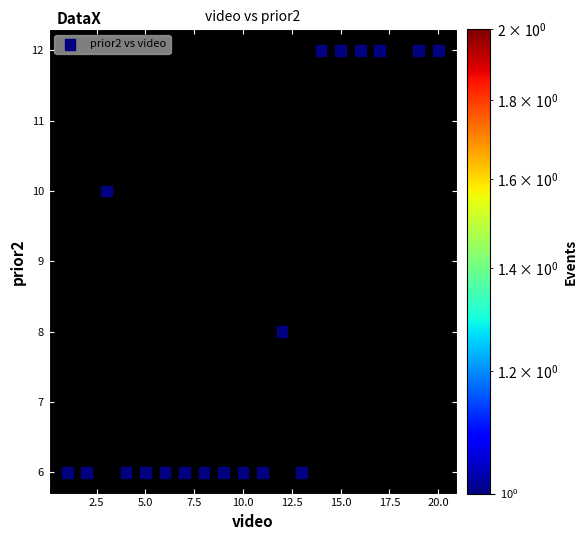

What is the range of X values (max minus min)?

19